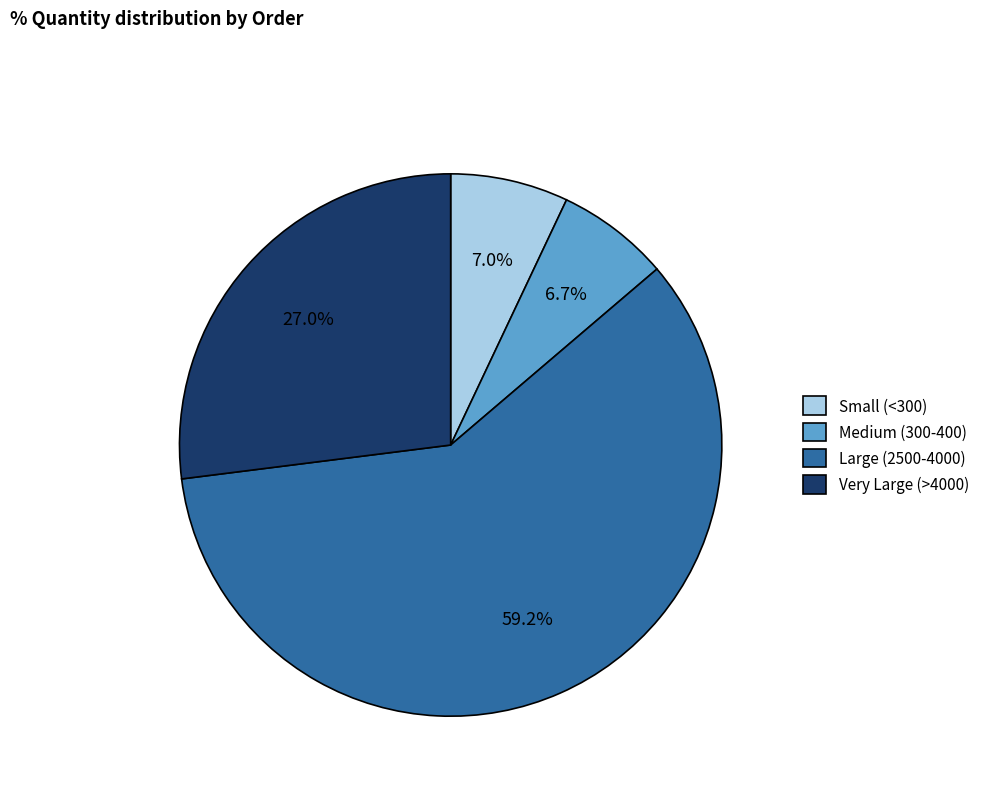

Which has a higher value, Very Large (>4000) or Medium (300-400)?

Very Large (>4000)